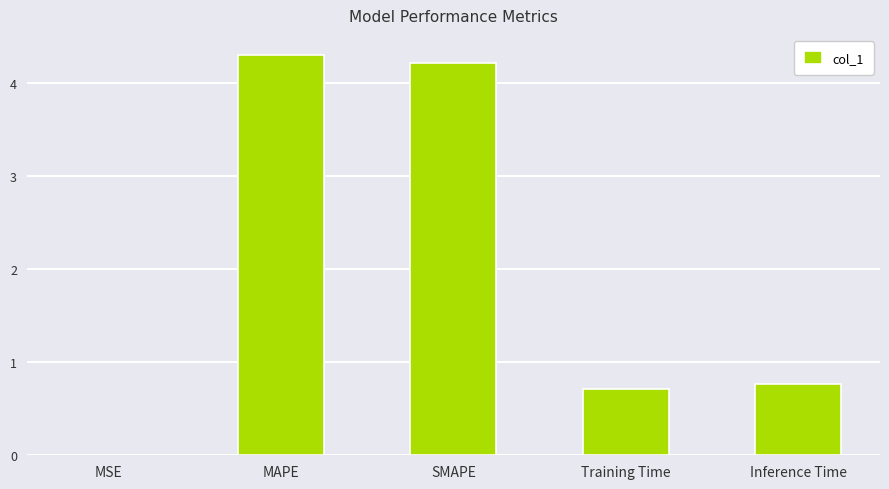

Which has a higher value, Training Time or MAPE?

MAPE